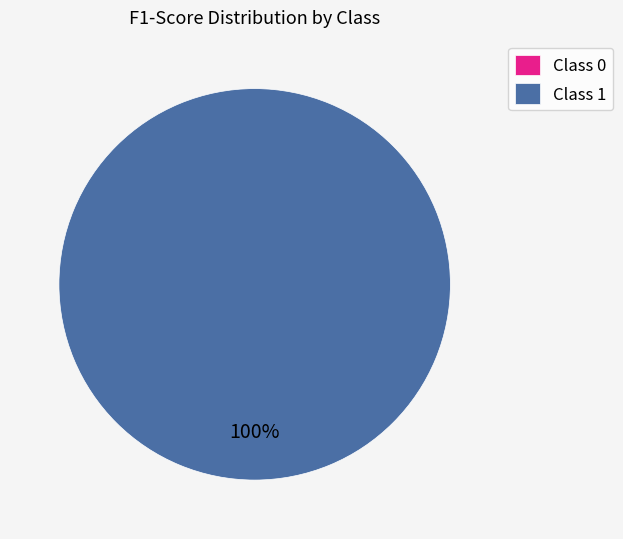

Is it true that 1 is 100% of the pie?

True